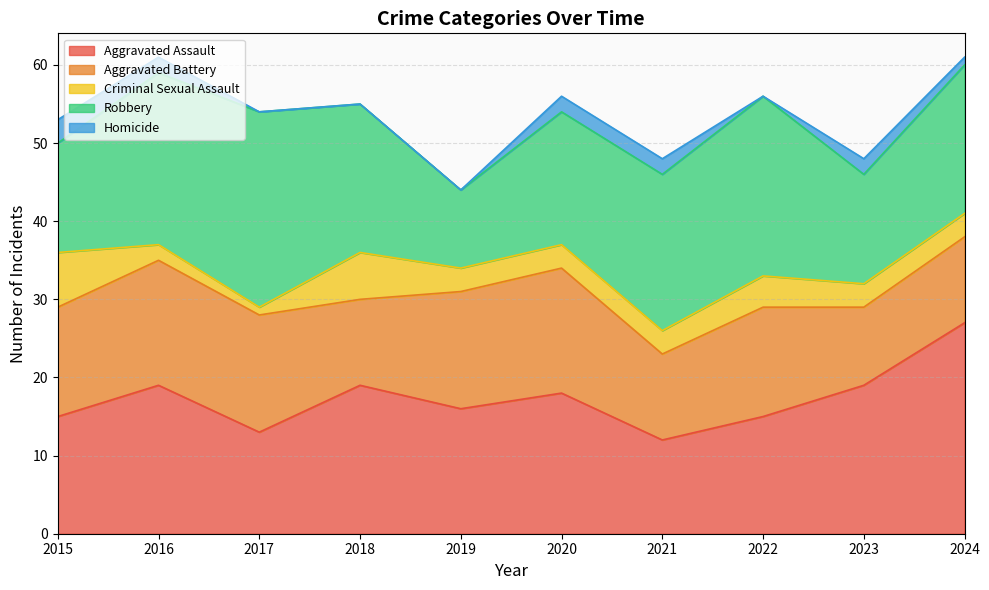

Which series changed the most between 2016 and 2019?

Robbery